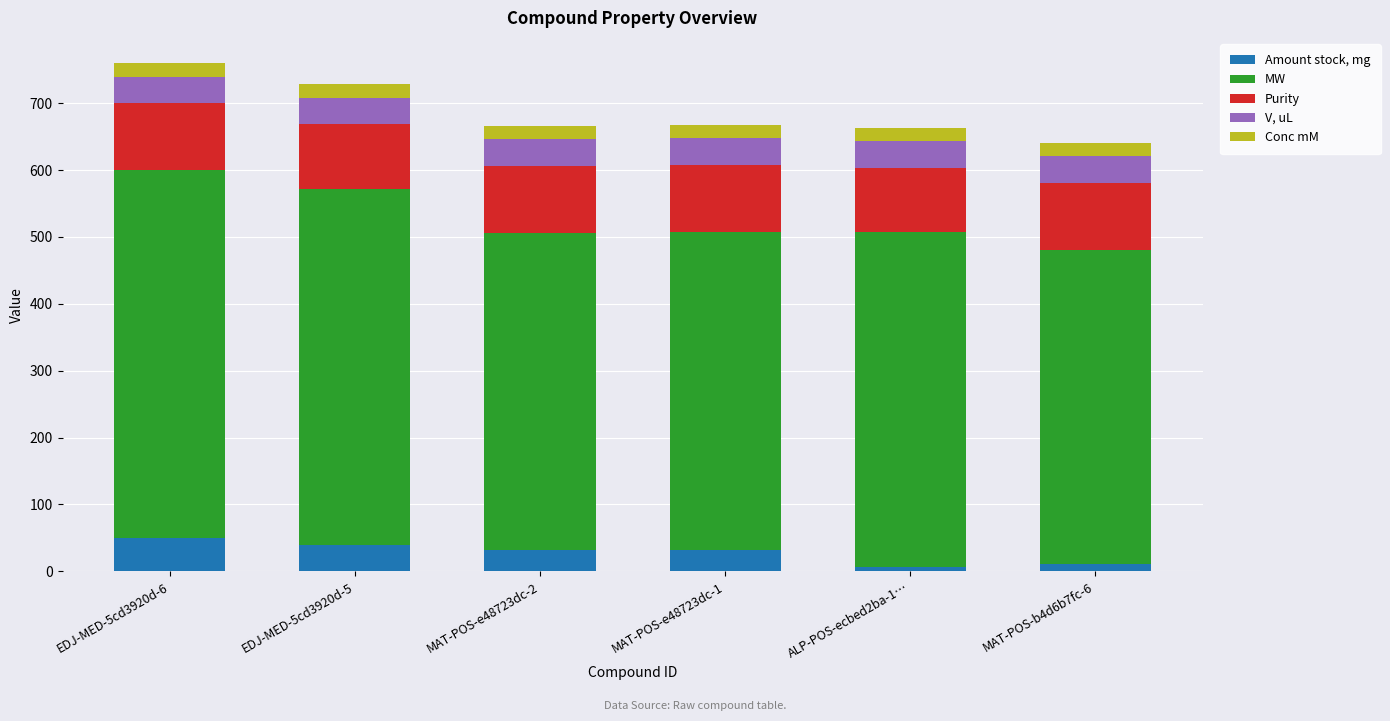

What is the maximum value for Amount stock, mg?

49.6